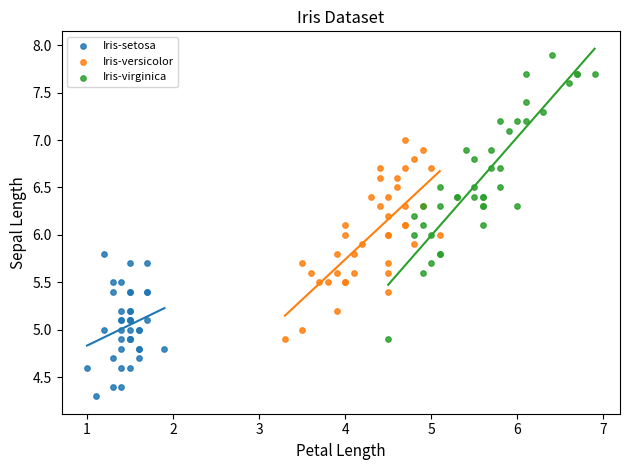

Which series reaches the minimum Y coordinate?

Iris-setosa